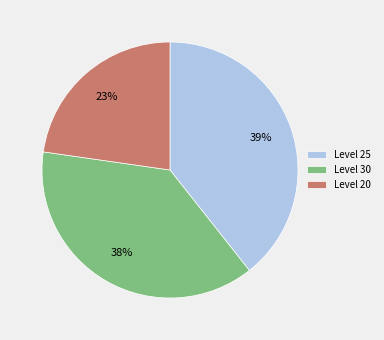

Which category has the biggest portion of the pie?

Level 25